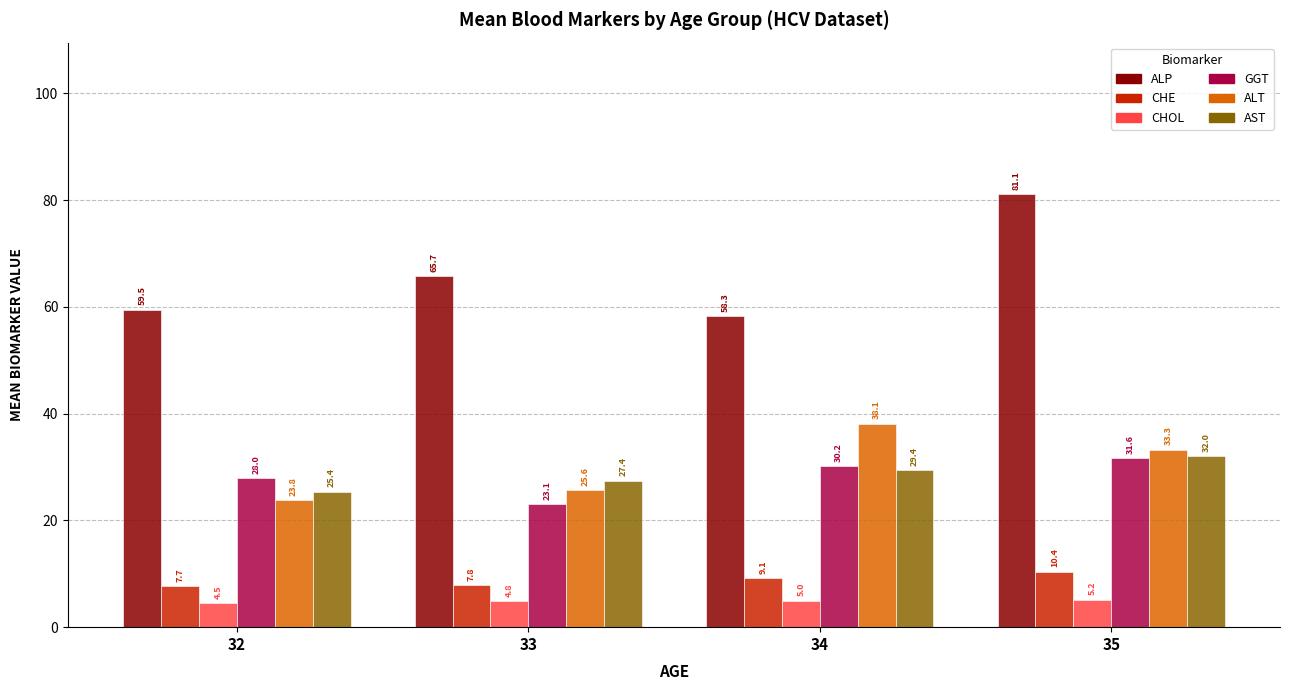

Which series has the widest spread of values?

ALP